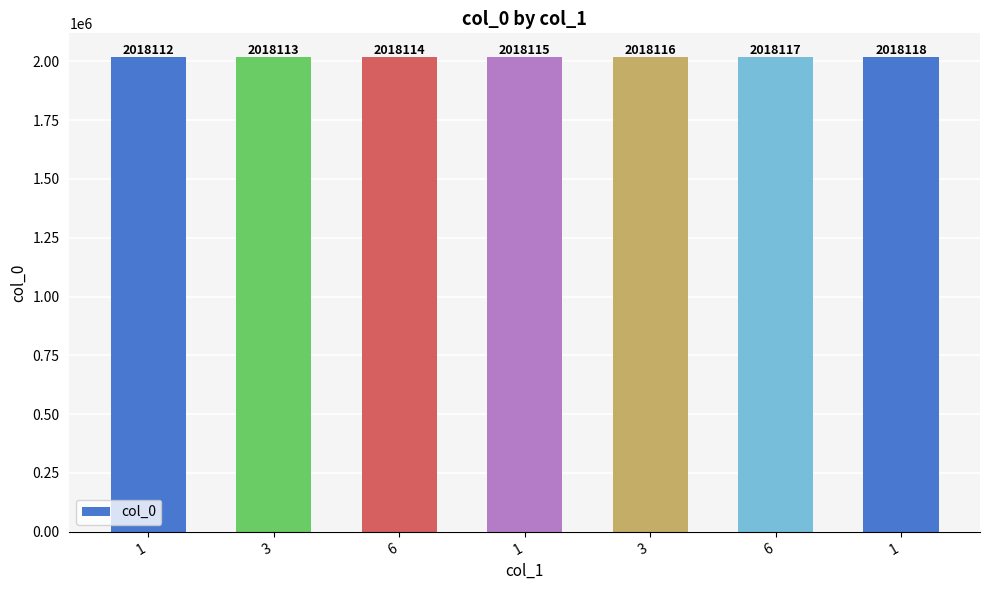

What is the label of the 6th bar from the right?

3